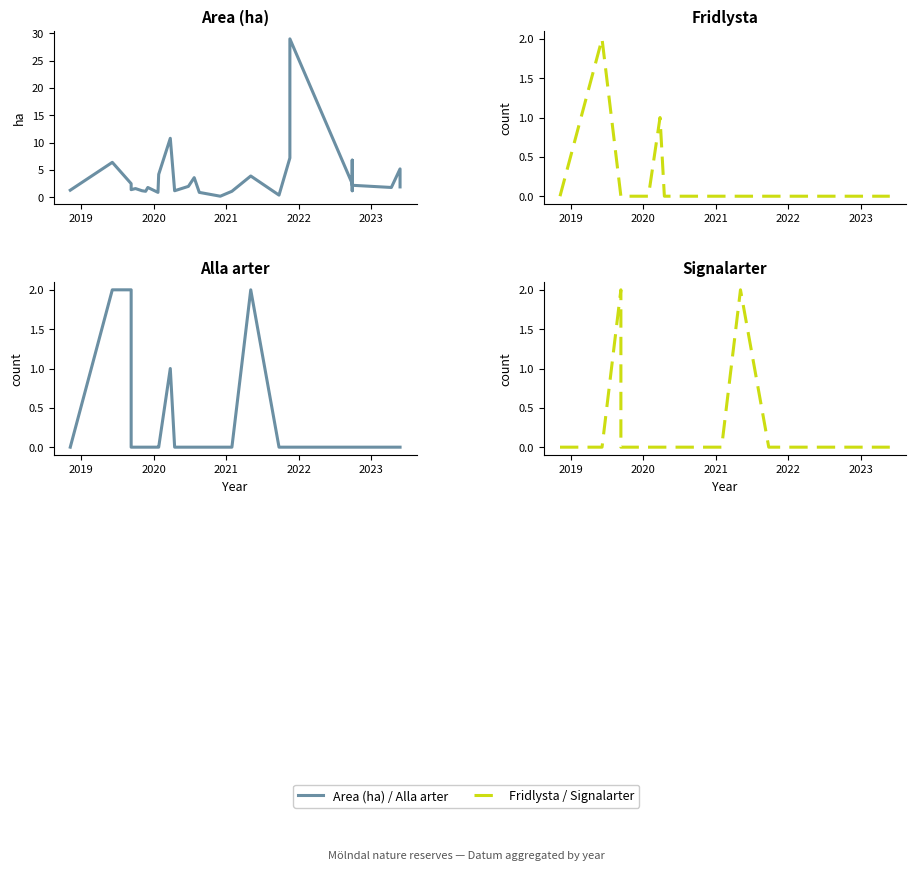

What are all the series names shown in the legend?

Area (ha), Fridlysta, Alla arter, Signalarter